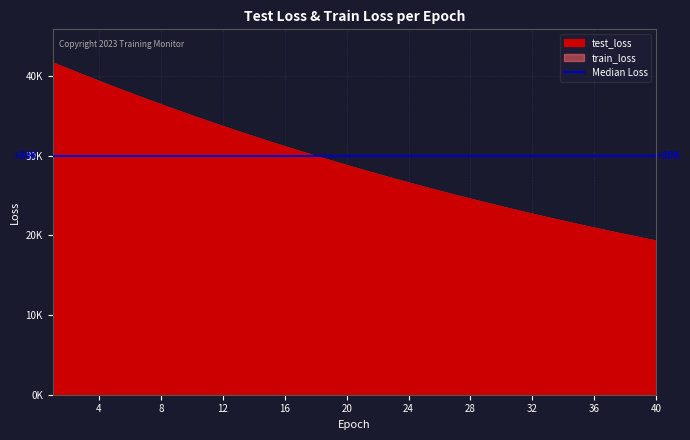

At how many categories does at least one series exceed 28129?

21